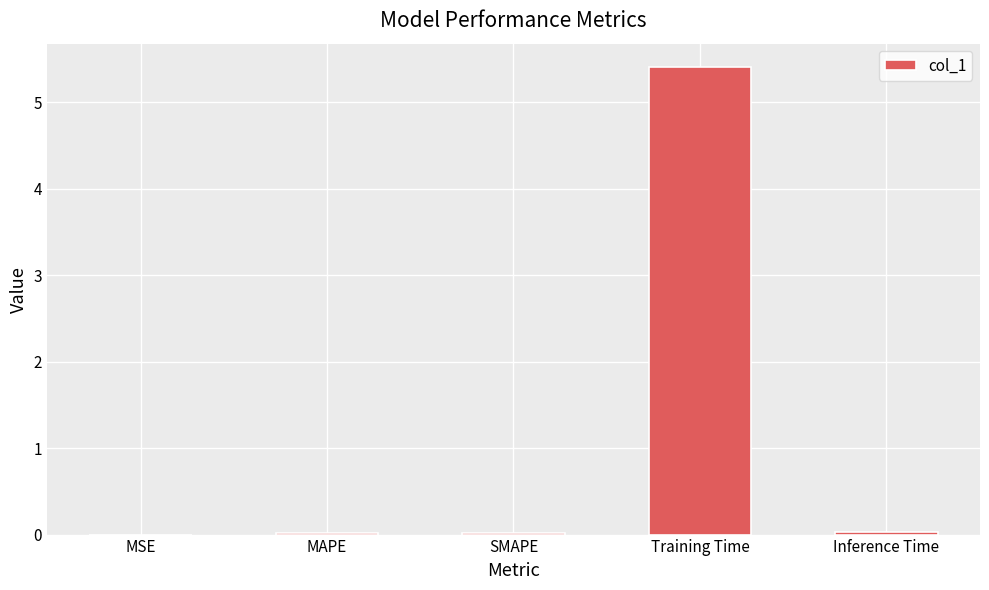

Which category has the highest value across all series?

Training Time